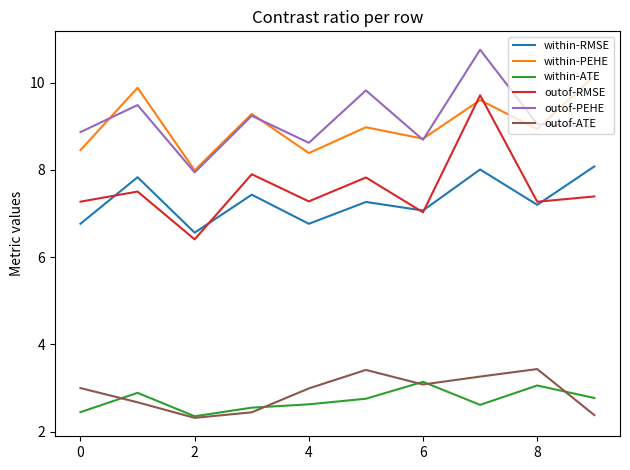

In within-RMSE, how many points are lower than both neighbors (excluding endpoints)?

4